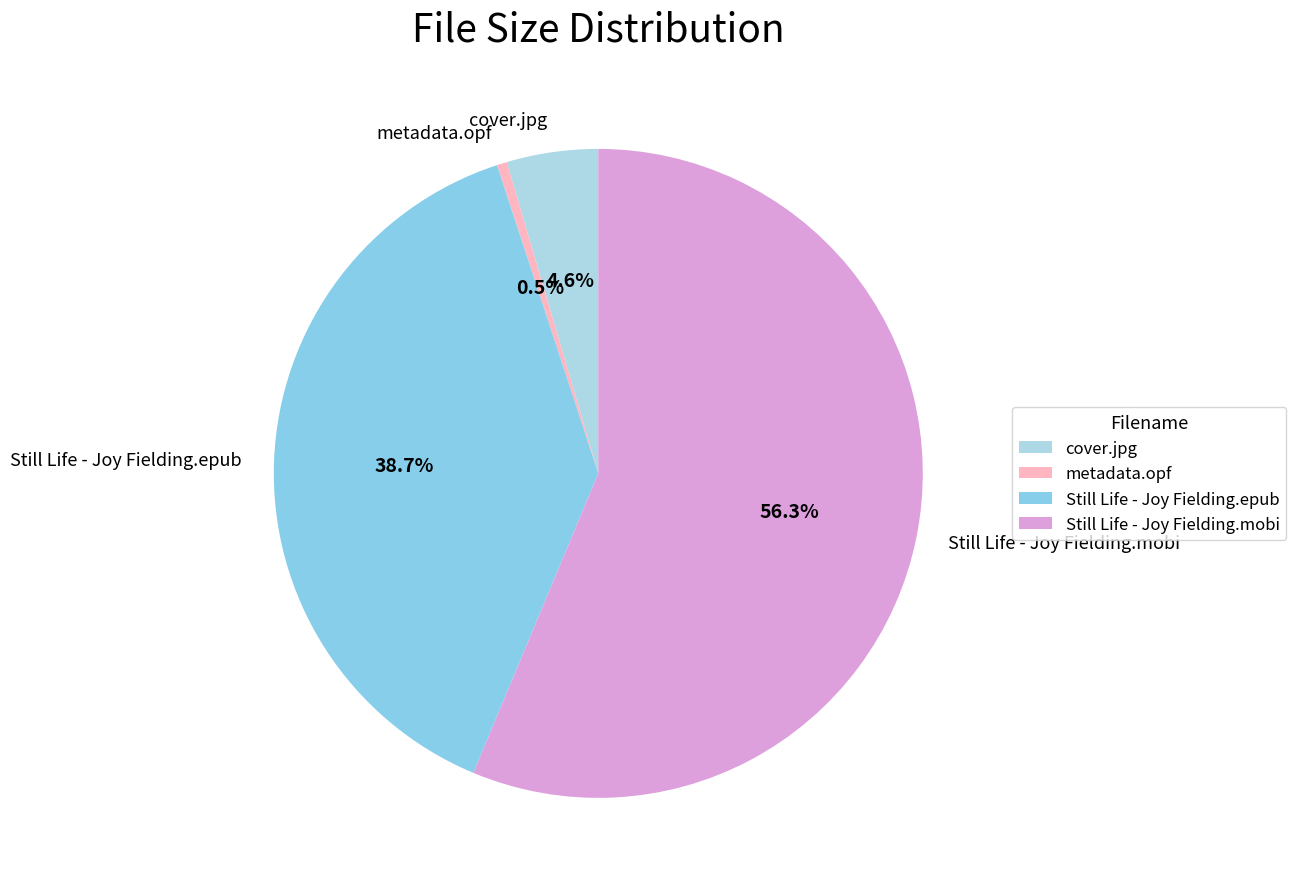

Which category accounts for the majority?

Still Life - Joy Fielding.mobi